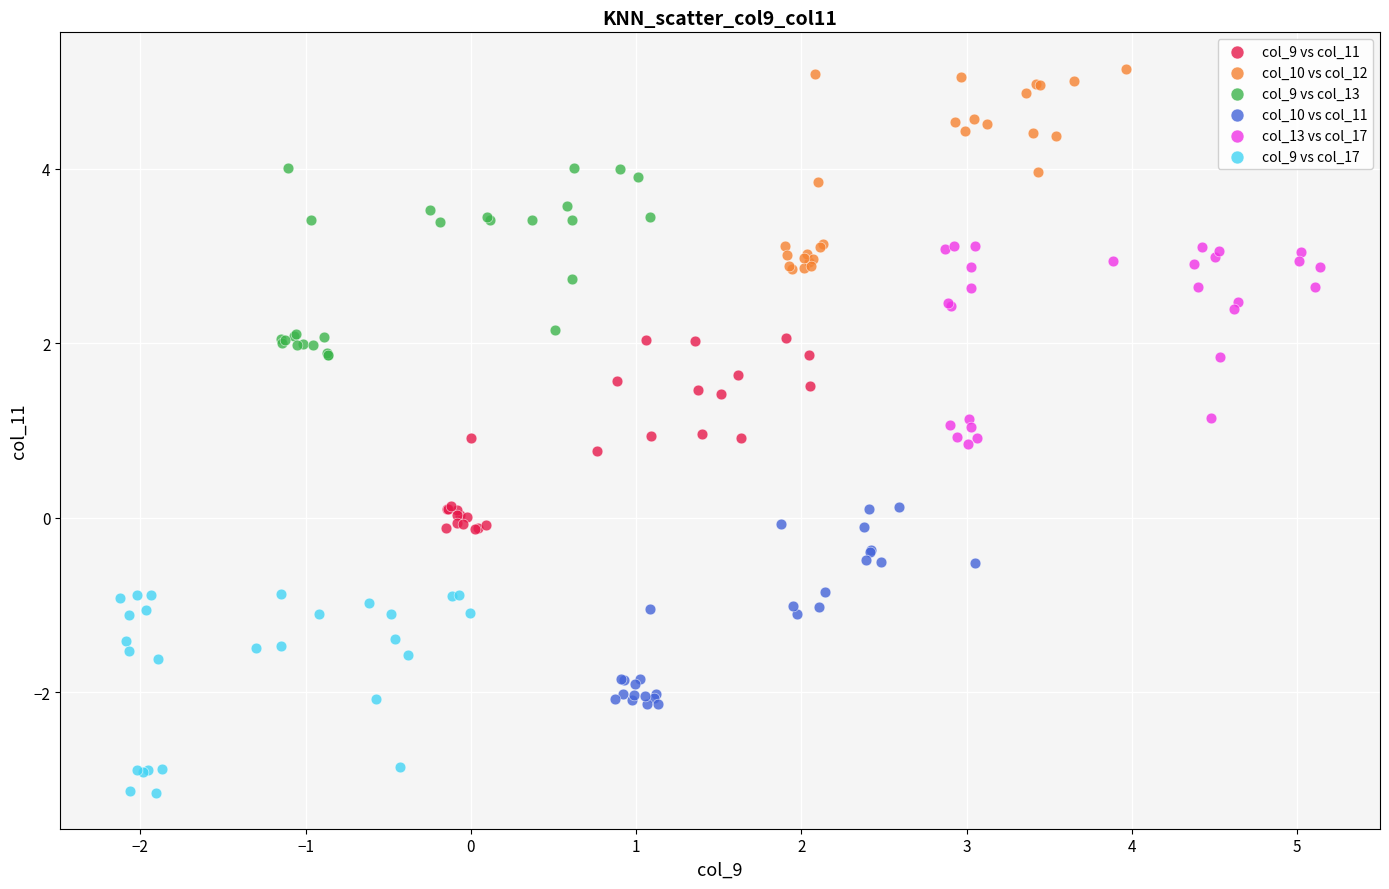

What are all the series names shown in the legend?

col_9 vs col_11, col_10 vs col_12, col_9 vs col_13, col_10 vs col_11, col_13 vs col_17, col_9 vs col_17